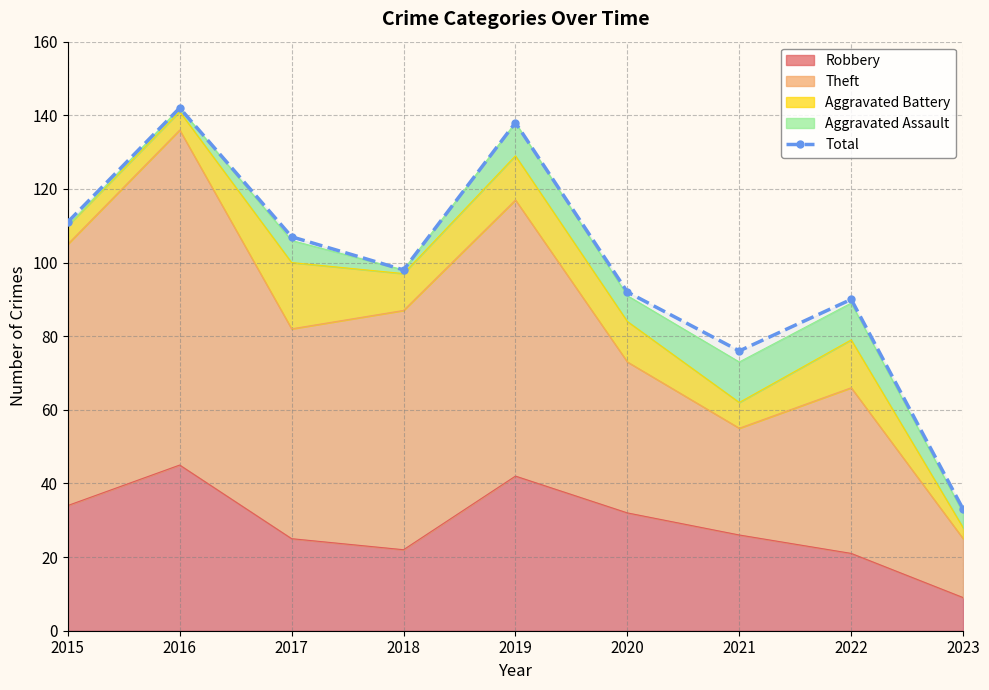

At which label does the data first exceed 98?

2015